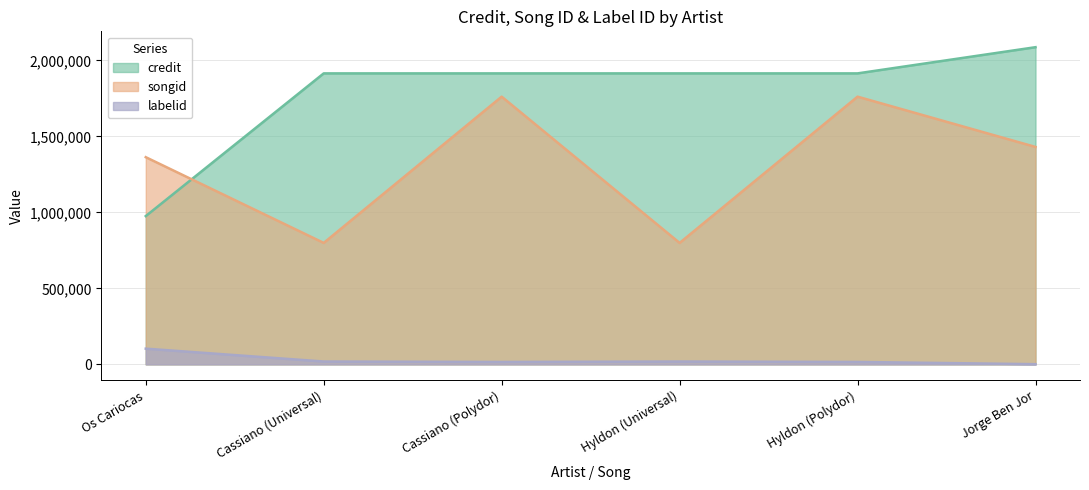

Is the value of credit at Cassiano (Universal) greater than the value of labelid at Jorge Ben Jor?

Yes